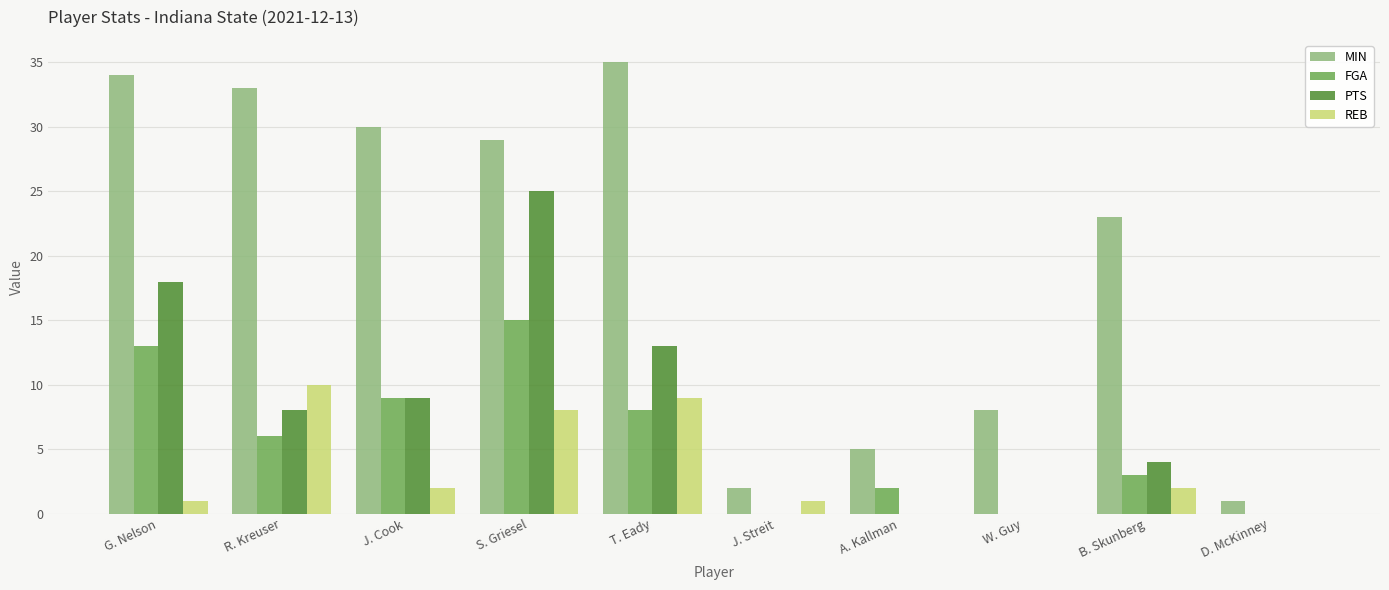

The value of FGA at S. Griesel is 21. True or false?

False